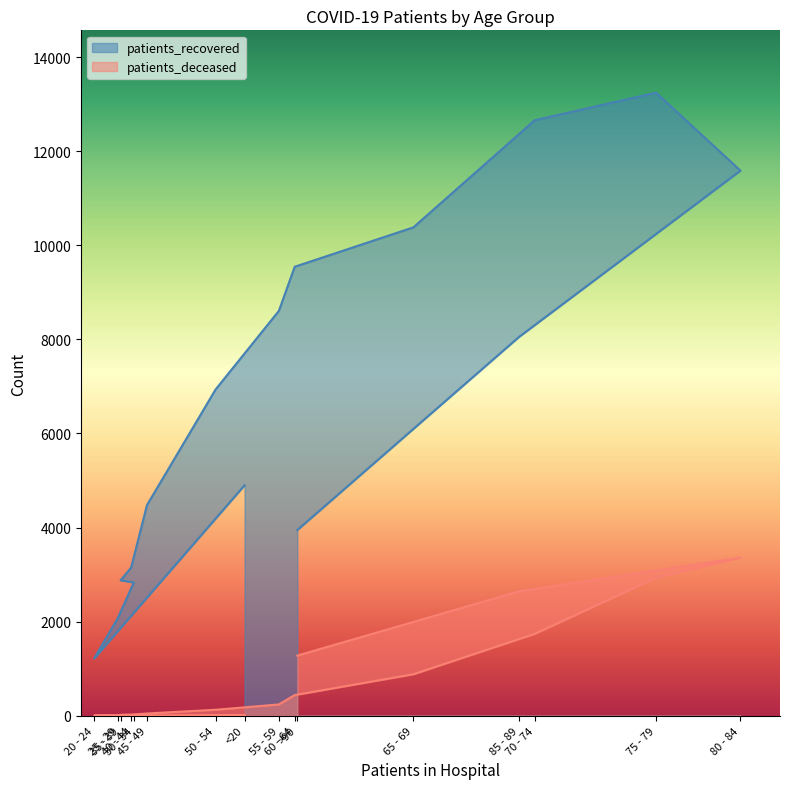

What are all the series names shown in the legend?

patients_recovered, patients_deceased